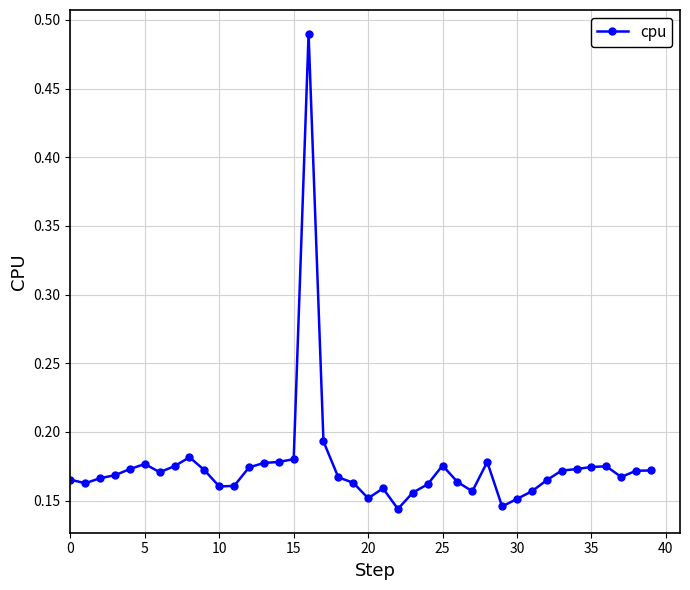

True or false: the data has more than 1 interior local peaks.

True